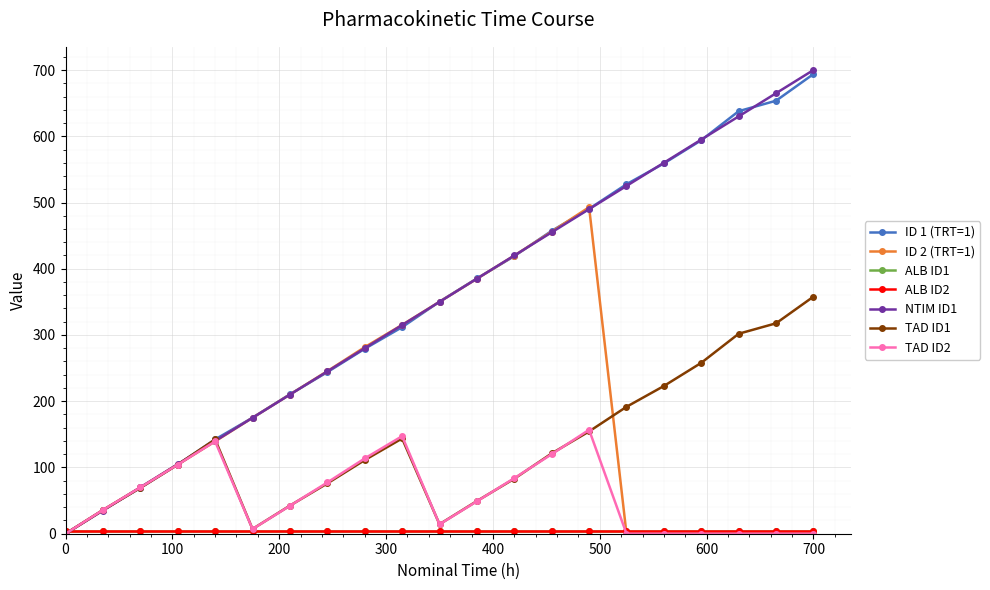

What is the sum of all ID 2 (TRT=1) values?

3680.6